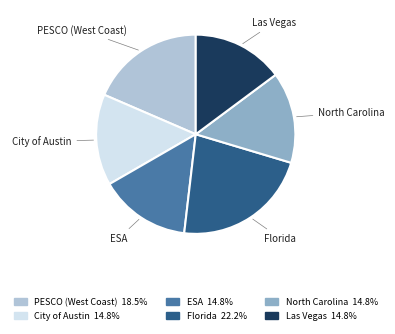

Which slice is the largest?

Florida